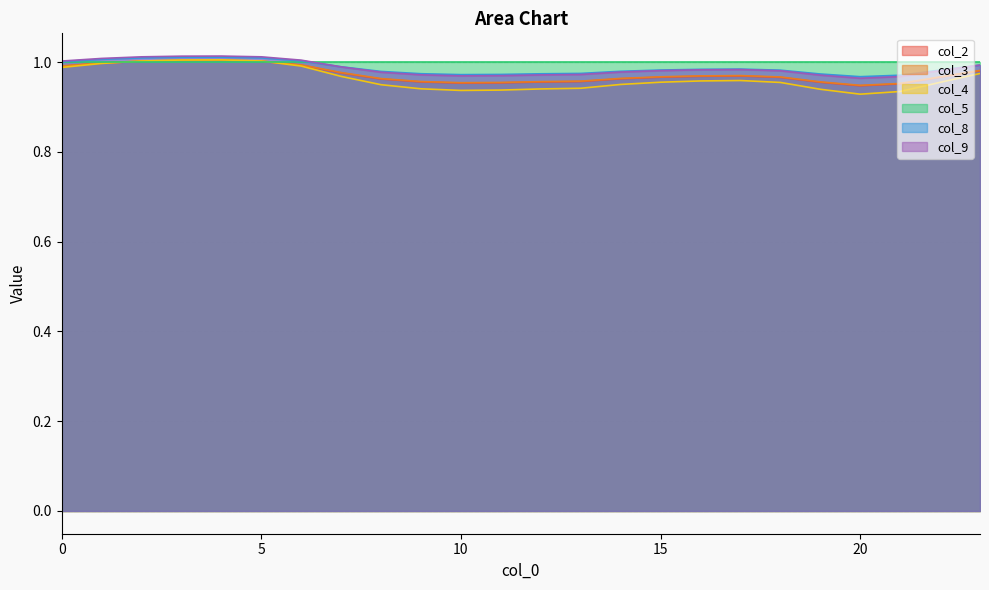

Which label corresponds to the smallest value in the chart?

20